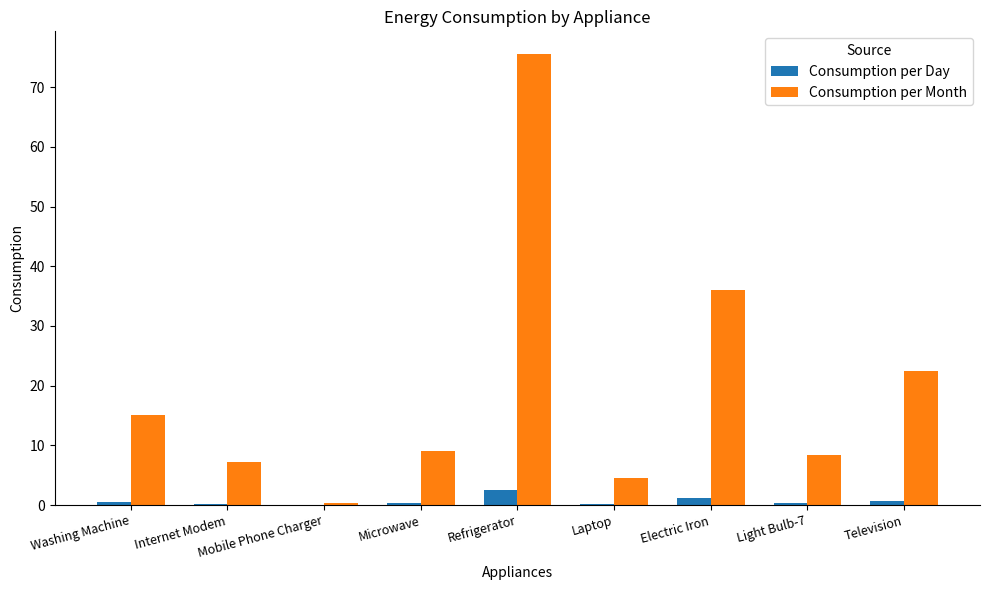

What are all the series names shown in the legend?

Consumption per Day, Consumption per Month